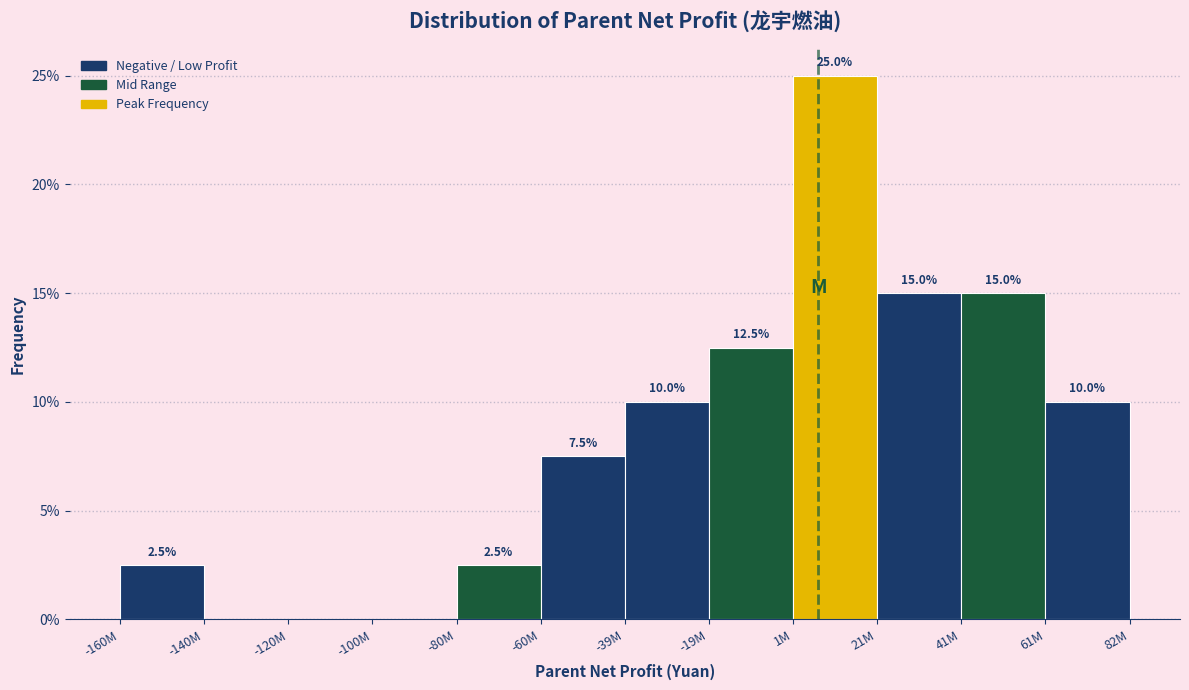

Are the bars horizontal?

No